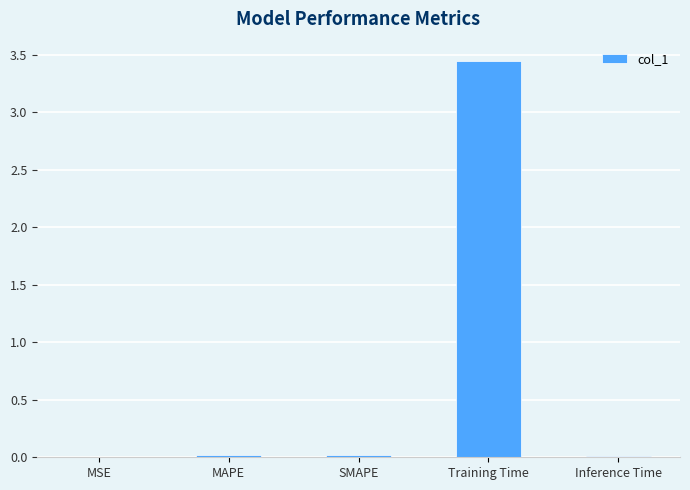

How many data points does each series have?

5